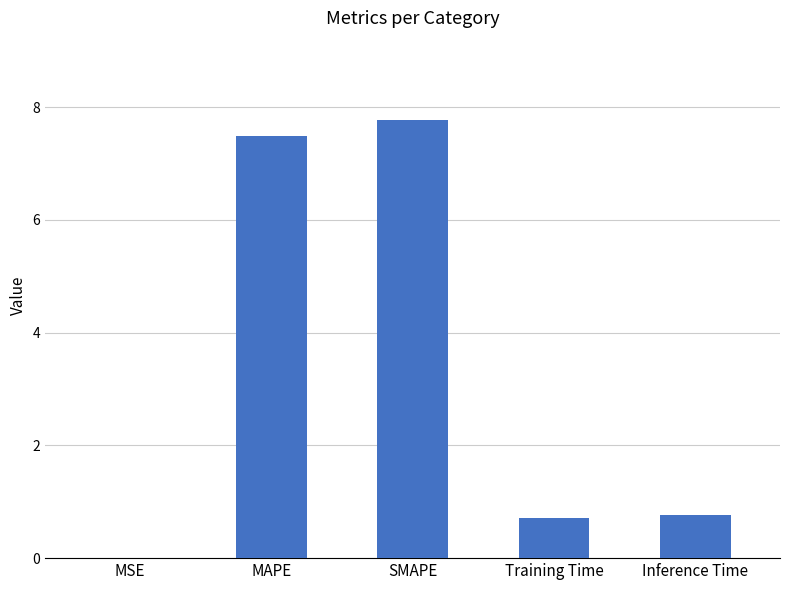

Approximately how many times larger is the value at MAPE compared to SMAPE?

1.0